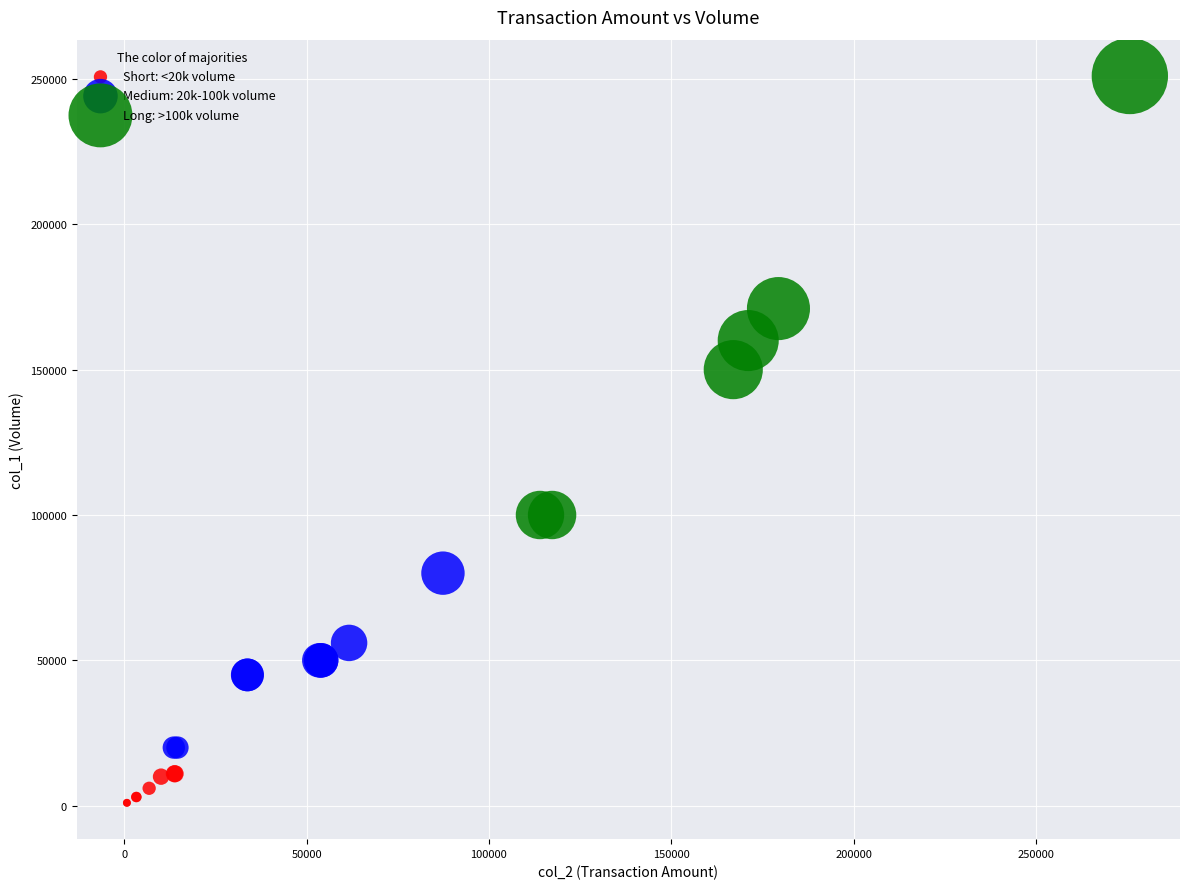

What are all the series names shown in the legend?

Short: <20k volume, Medium: 20k-100k volume, Long: >100k volume